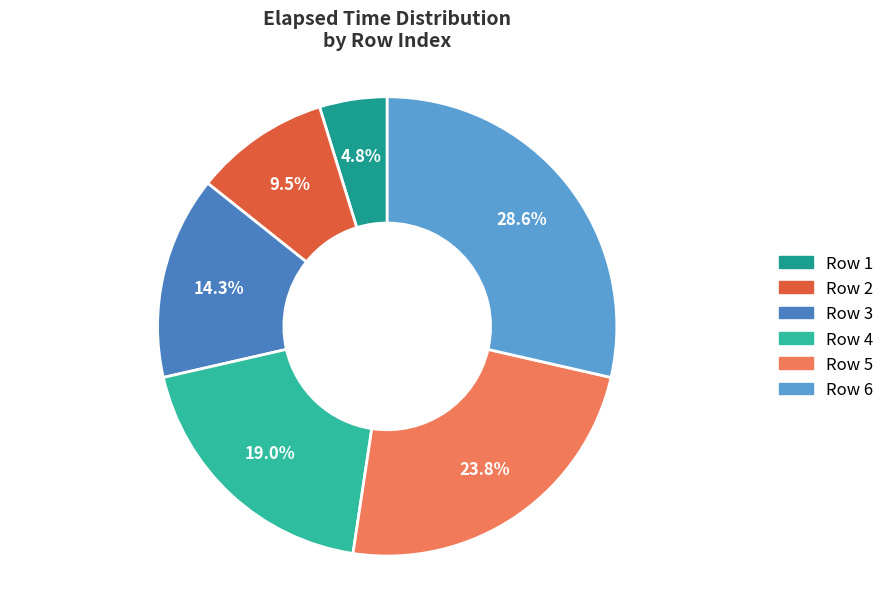

Is there any slice that represents more than half of the pie?

No